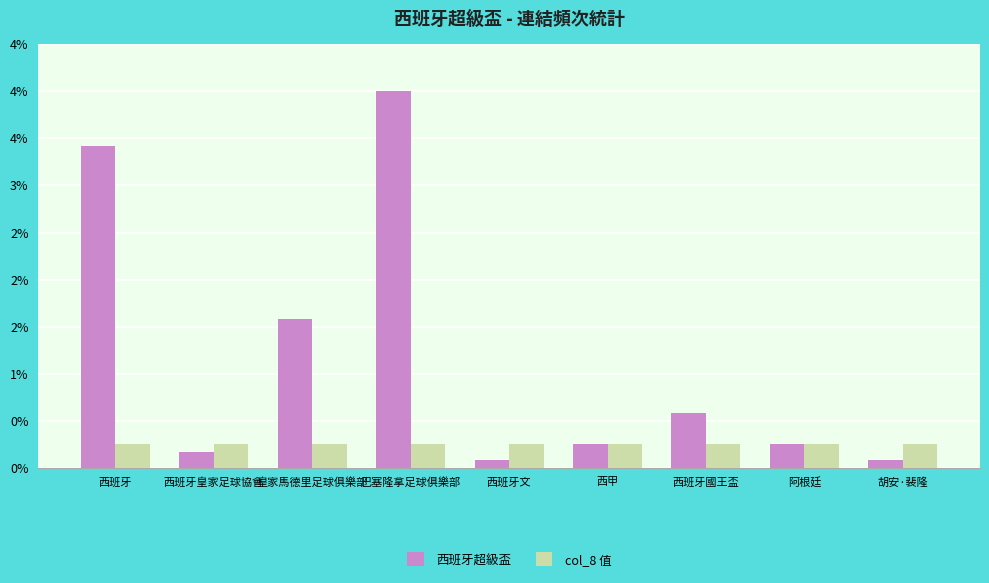

What are all the series names shown in the legend?

西班牙超級盃, col_8 值